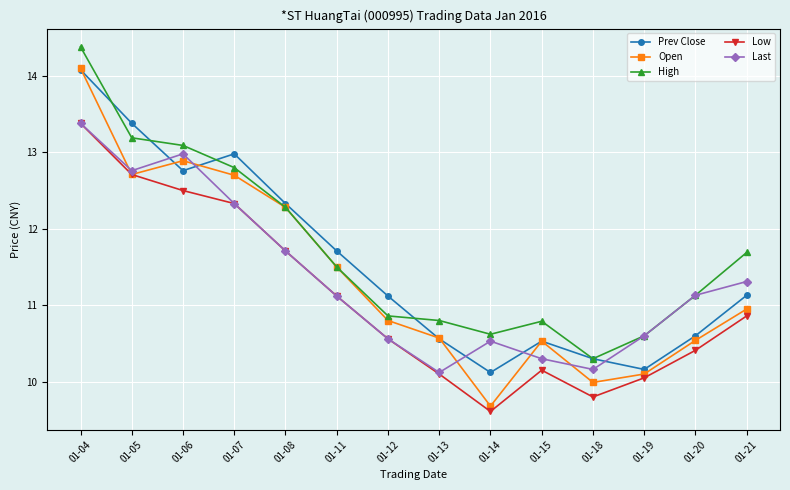

What is the approximate value of Open at 01-20?

10.5